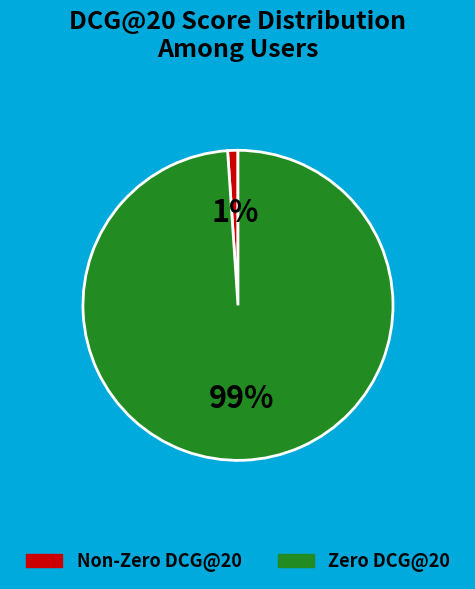

To the nearest percent, what is the average slice percentage?

50%